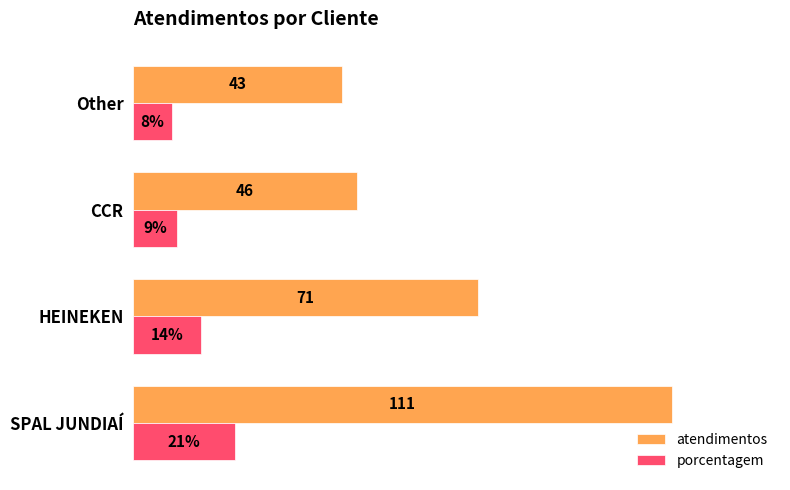

Which series has the largest total across all categories?

atendimentos